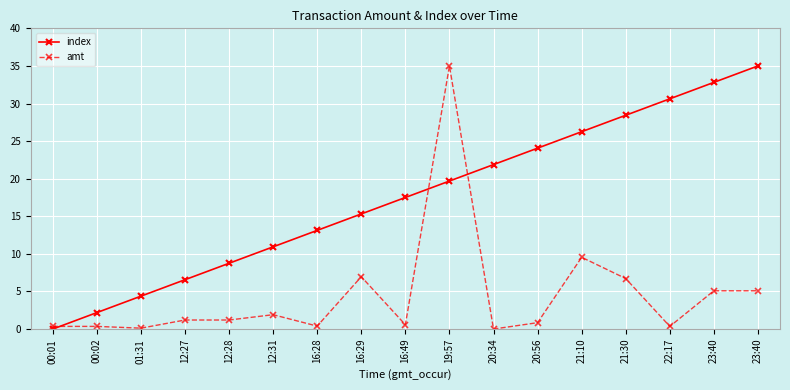

Reading left to right, list all the values displayed in this chart.

index: 0.0	2.2	4.4	6.6	8.8	10.9	13.1	15.3	17.5	19.7	21.9	24.1	26.2	28.4	30.6	32.8	35.0
amt: 0.4	0.4	0.1	1.2	1.2	1.9	0.4	7.0	0.6	35.0	0.0	0.8	9.5	6.7	0.4	5.1	5.1